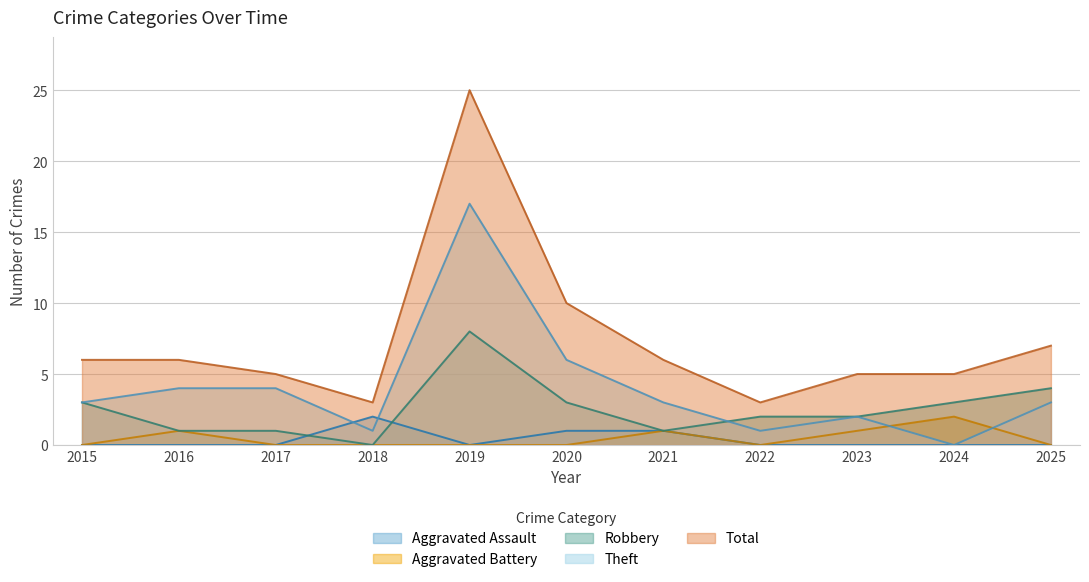

True or false: Robbery has more than 1 interior local peaks.

False